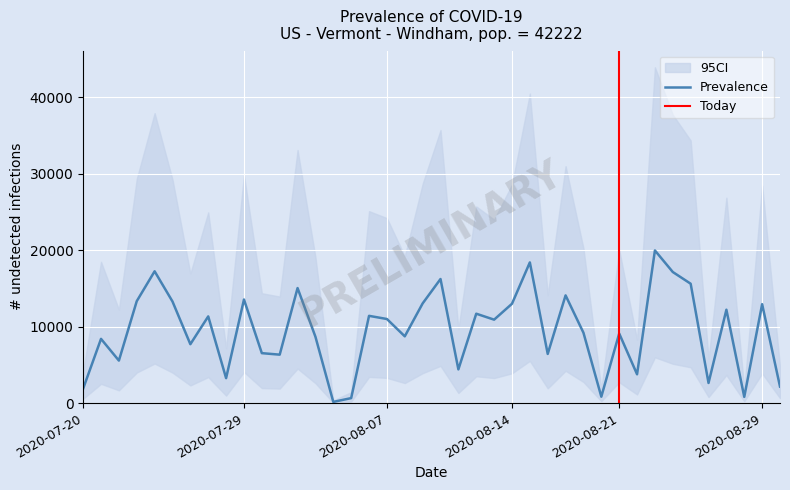

What is the average value?

9473